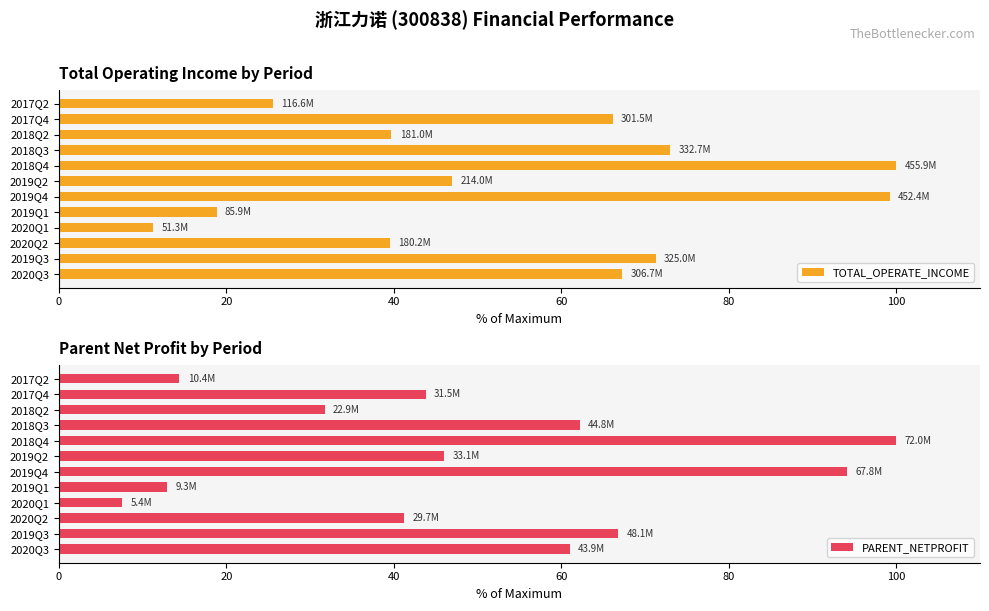

What is the sum of the TOTAL_OPERATE_INCOME values at 2019Q1 and 2020Q1?

30.1